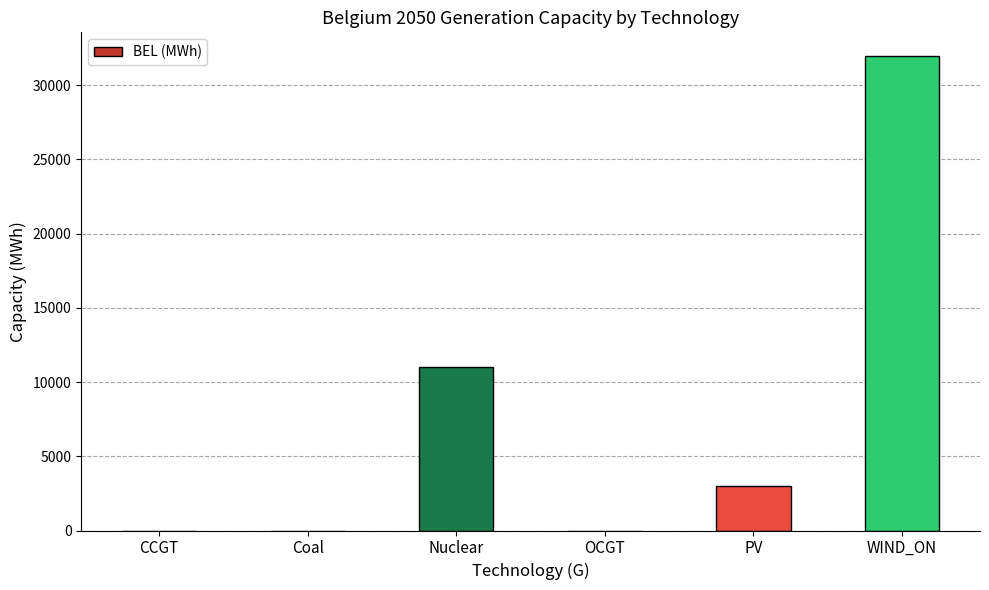

Are the bars horizontal?

No